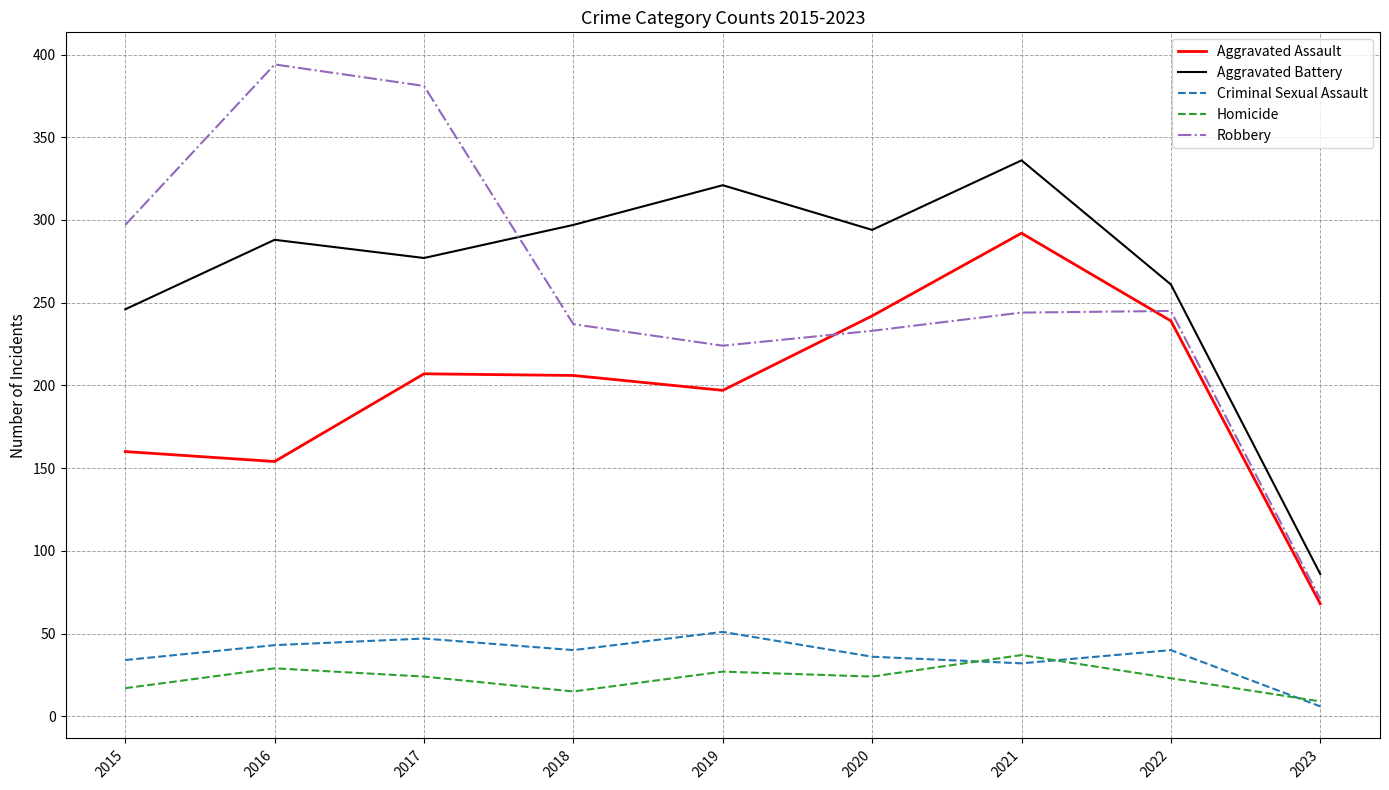

What is the sum of all Robbery values?

2326